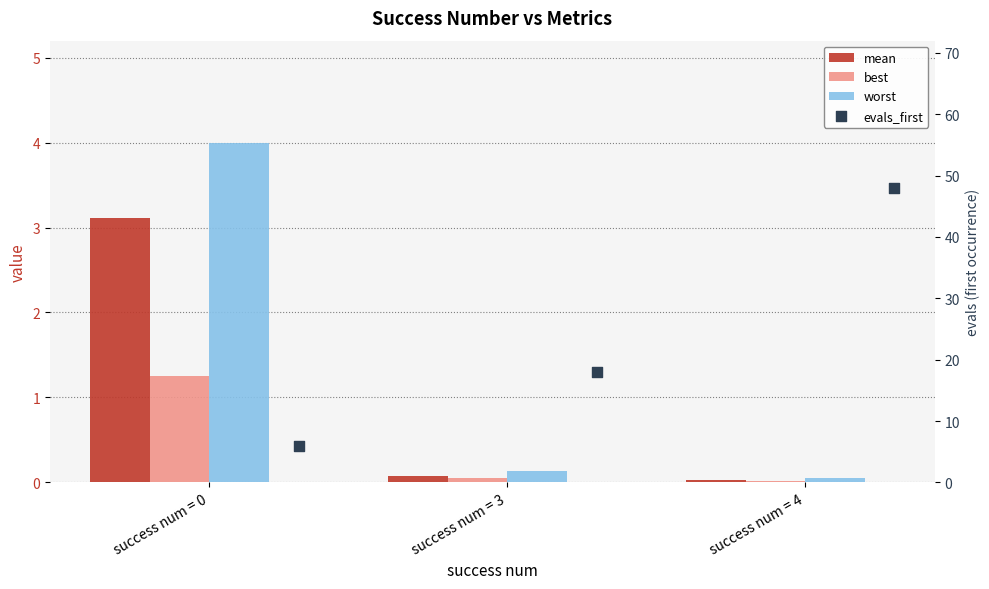

Which series contains the highest Y value?

evals_first